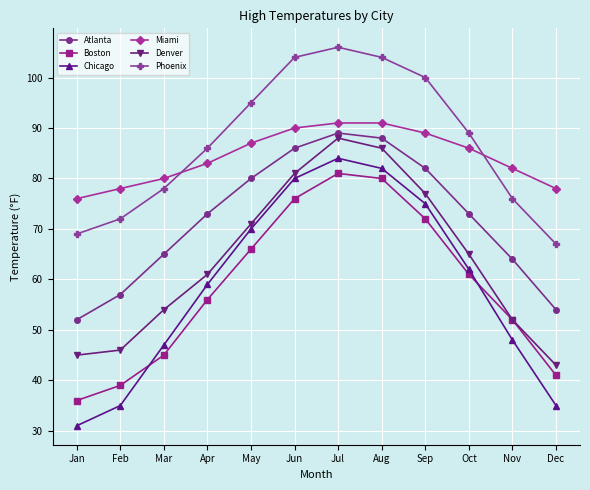

How many lines are shown in the chart?

6